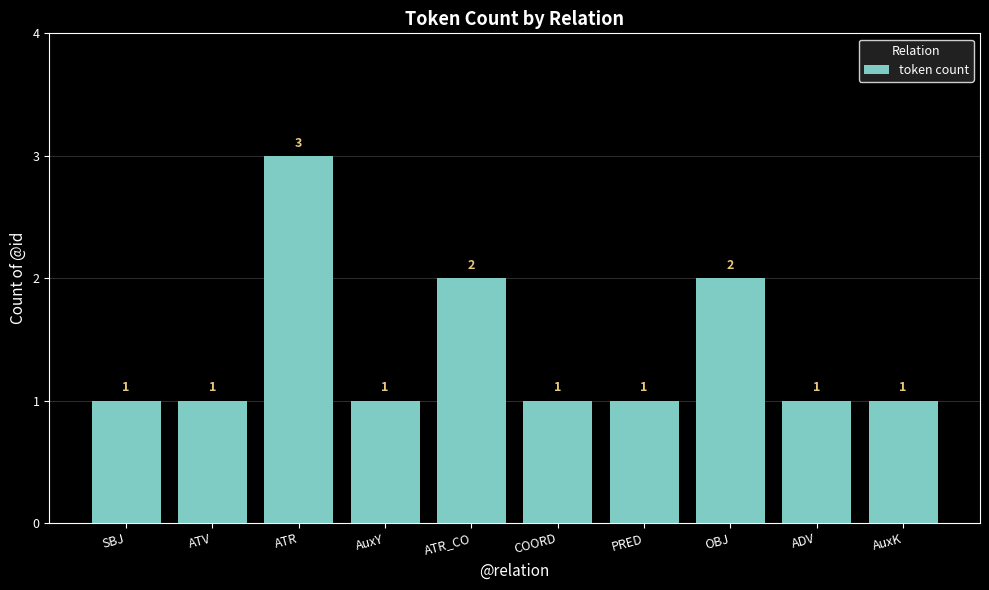

What is the greatest value displayed?

3